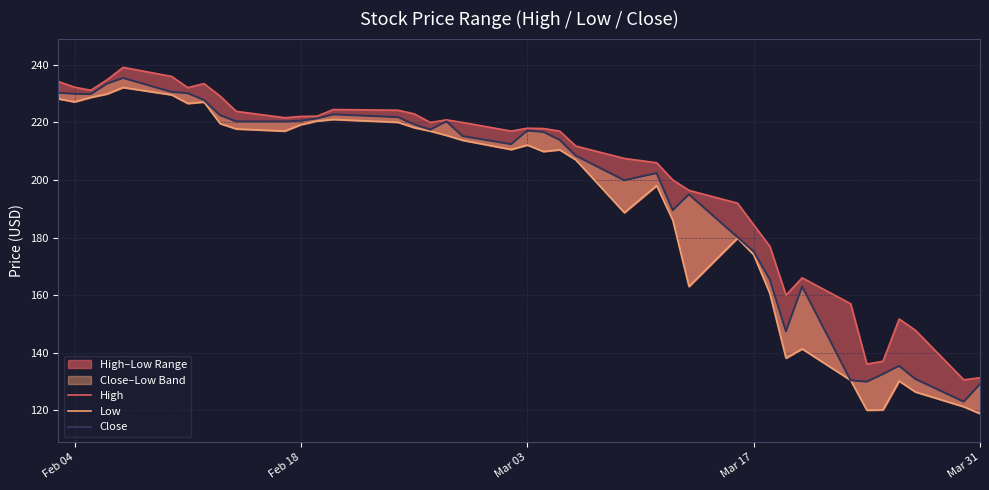

Is the value of Close at 18 greater than the value of Low at 11?

No